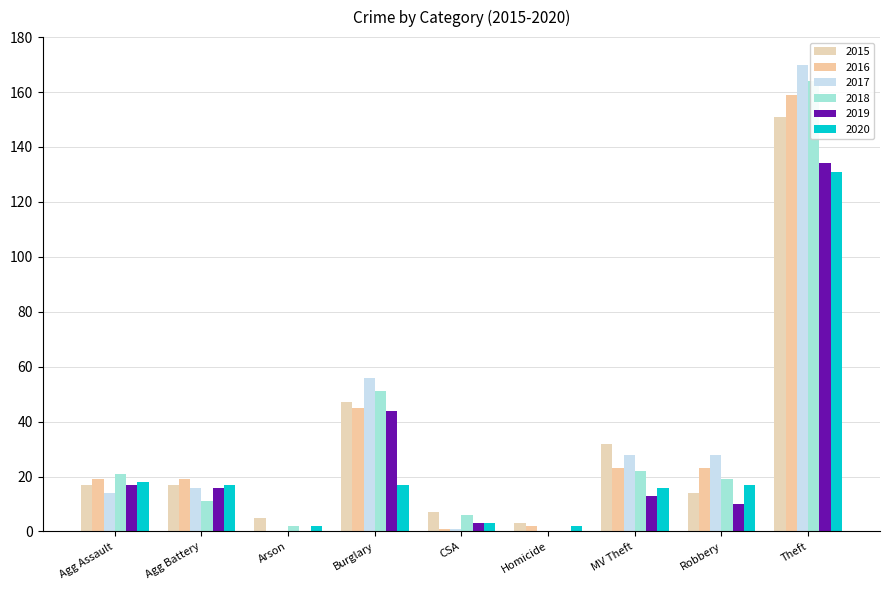

At which label is 2017 closest to 85?

Burglary